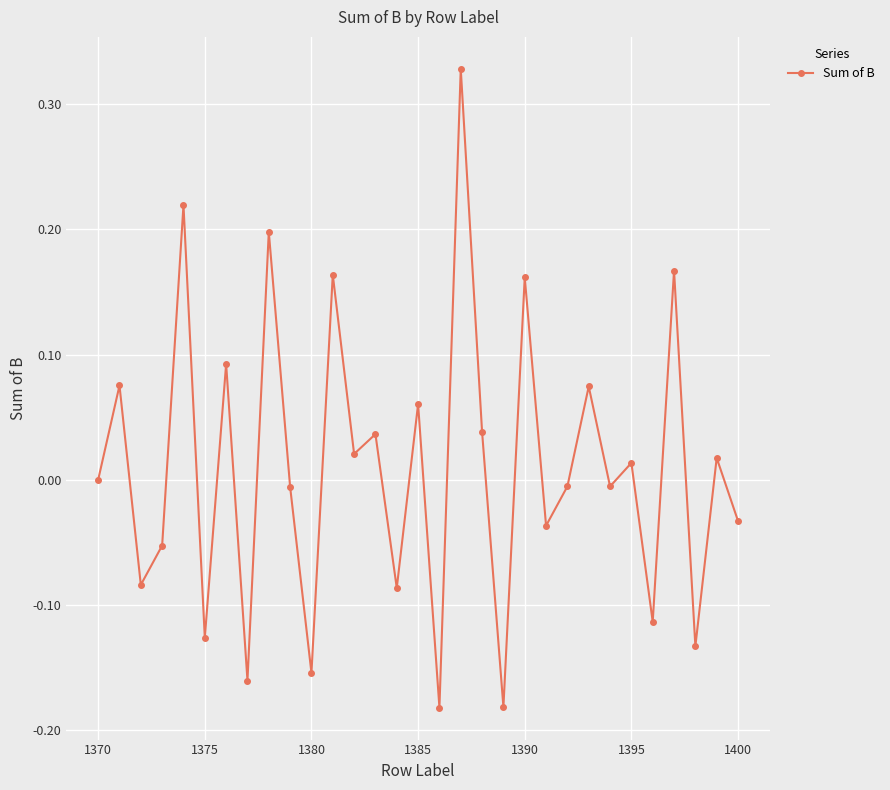

True or false: there are more than 2 points higher than both neighbors.

True